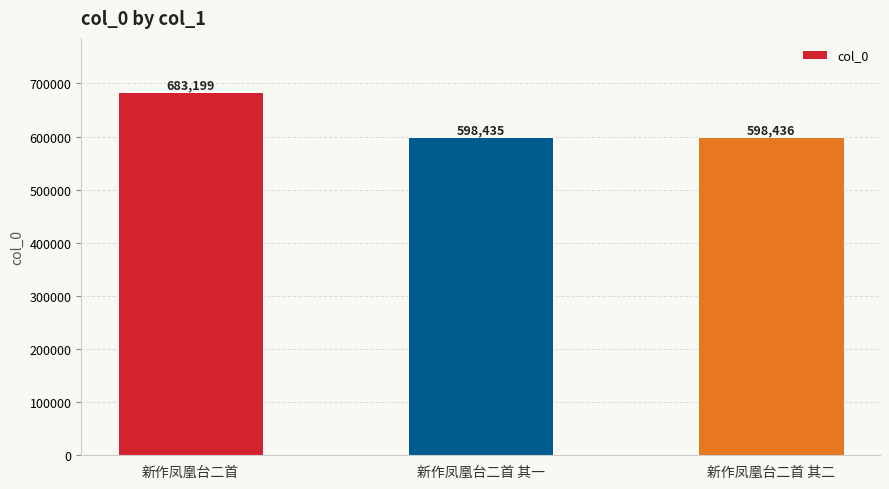

List the labels in order of value, smallest first.

新作凤凰台二首 其一, 新作凤凰台二首 其二, 新作凤凰台二首